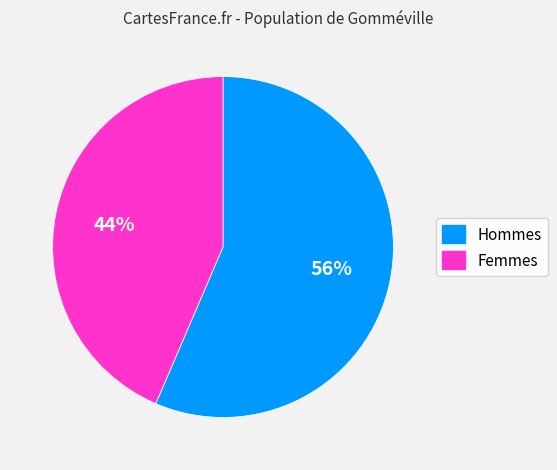

Which has a higher value, Hommes or Femmes?

Hommes